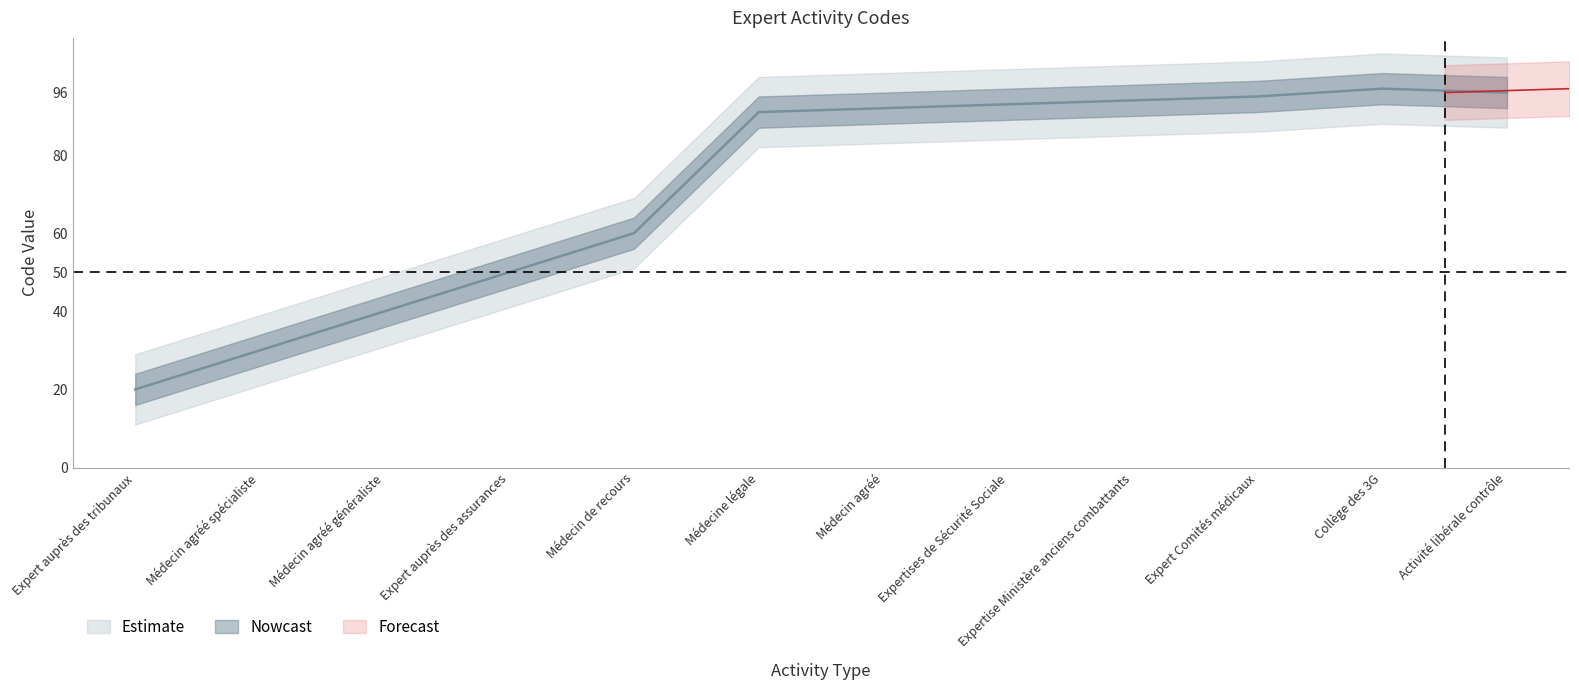

What is the ratio of the value at Expertise Ministère anciens combattants to the value at Expert auprès des tribunaux?

4.7